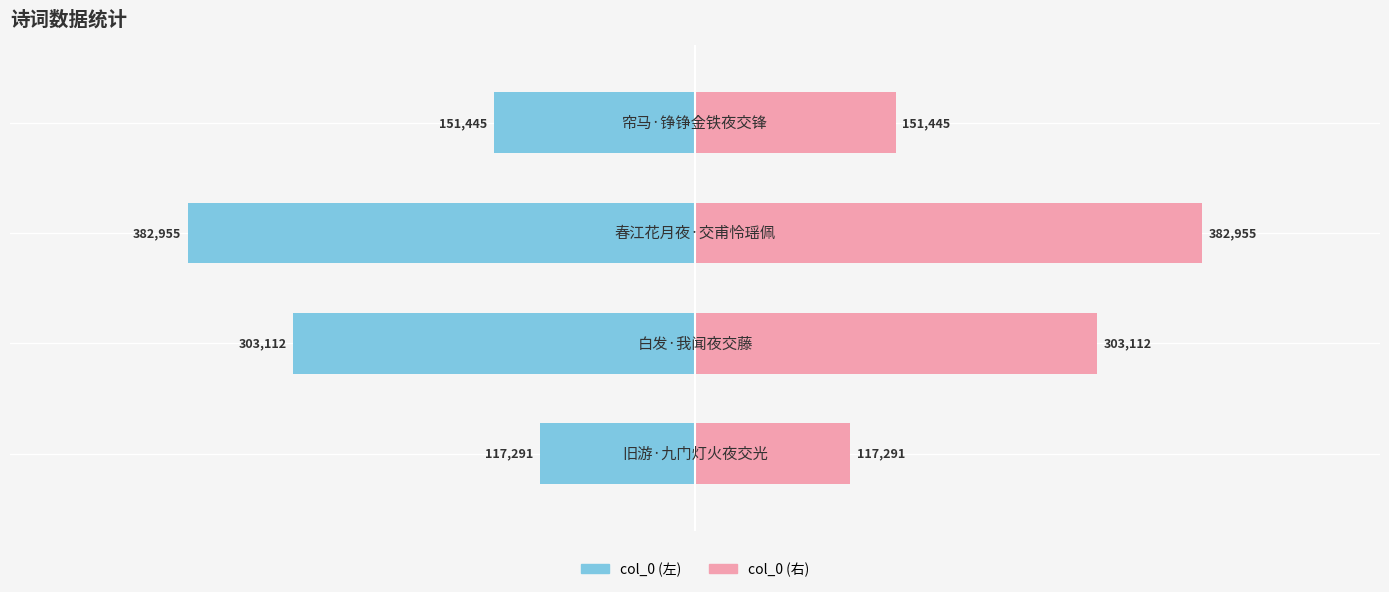

Reading right to left, what are all the values shown in this chart?

col_0 (左): -151445	-382955	-303112	-117291
col_0 (右): 151445	382955	303112	117291